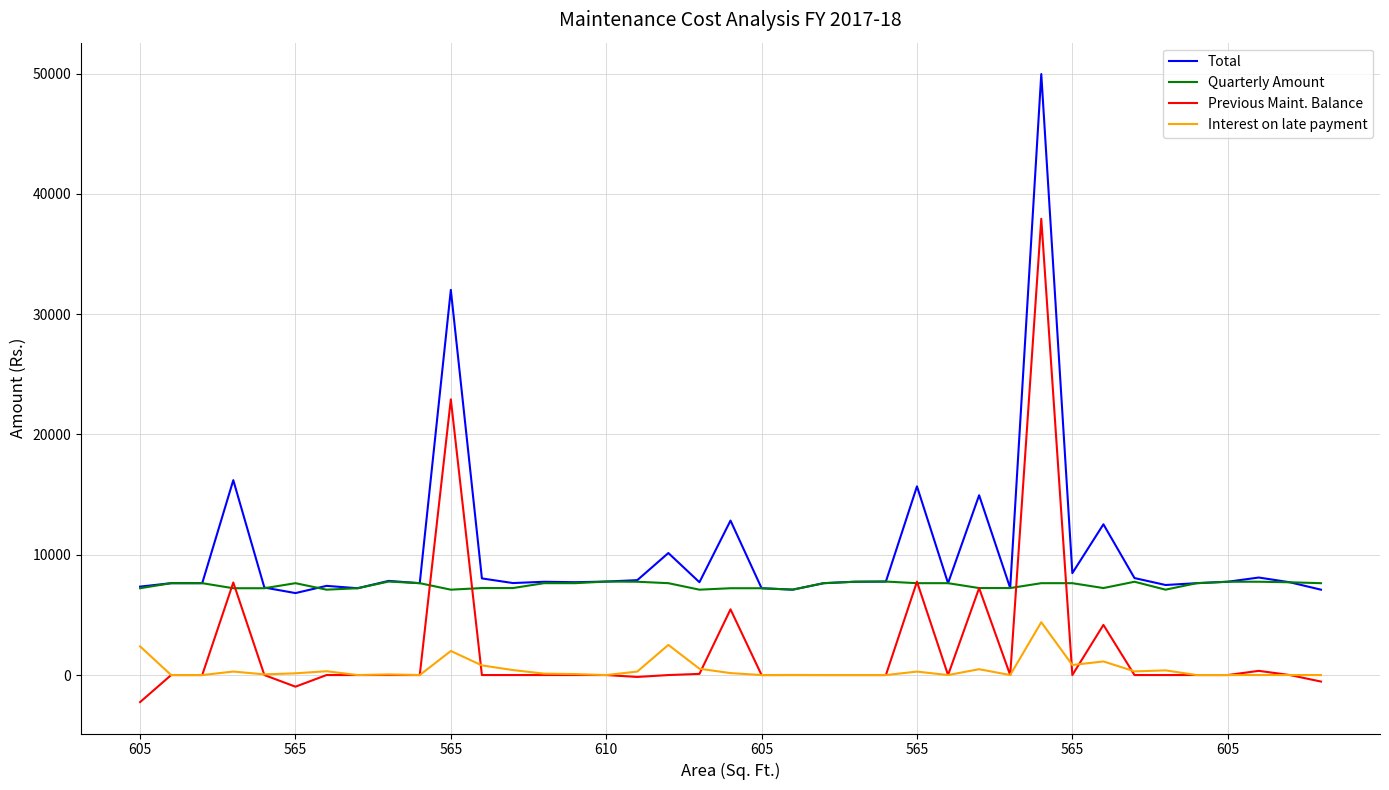

What are all the series names shown in the legend?

Total, Quarterly Amount, Previous Maint. Balance, Interest on late payment